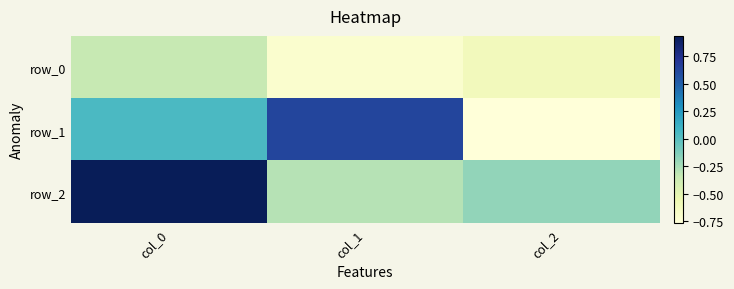

Reading right to left, transcribe all the data shown in this chart.

row_0: -0.6	-0.7	-0.3
row_1: -0.8	0.6	0.0
row_2: -0.2	-0.3	0.9